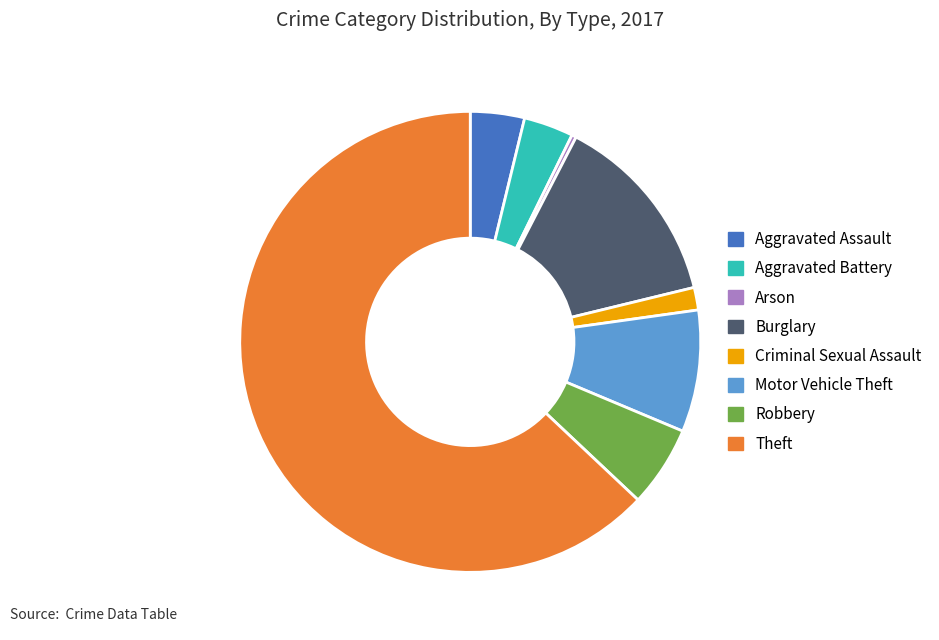

The Theft slice represents 63% of the pie. True or false?

True